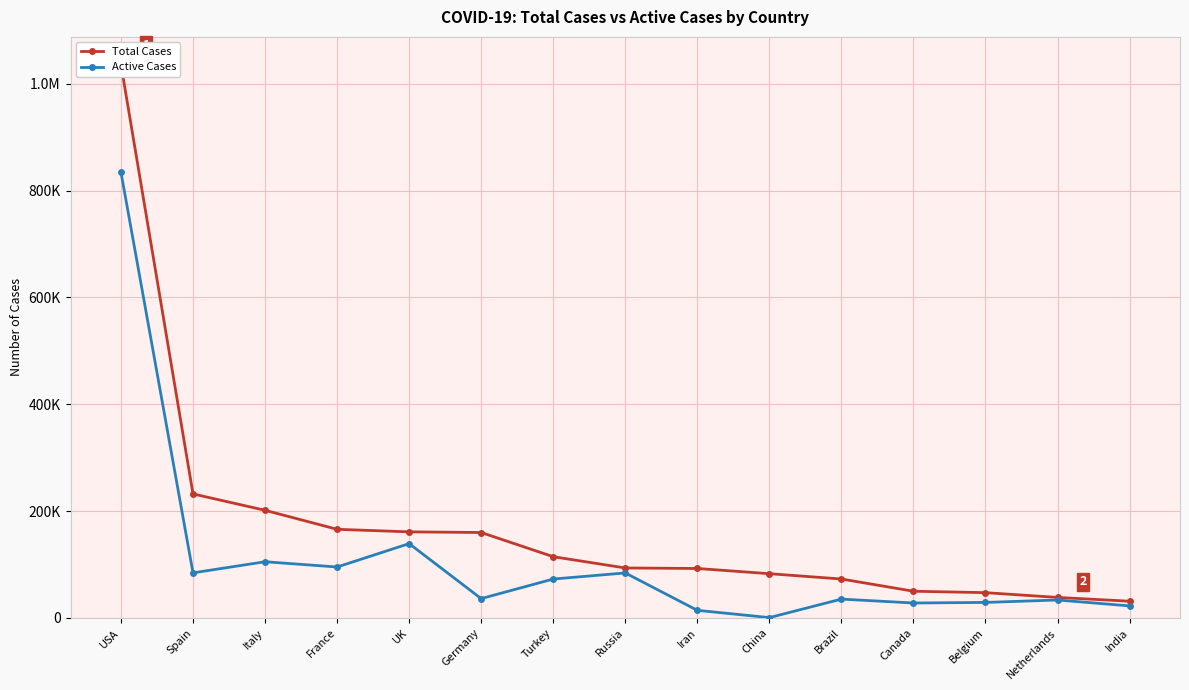

The Total Cases series shows 142287 at Spain. True or false?

False